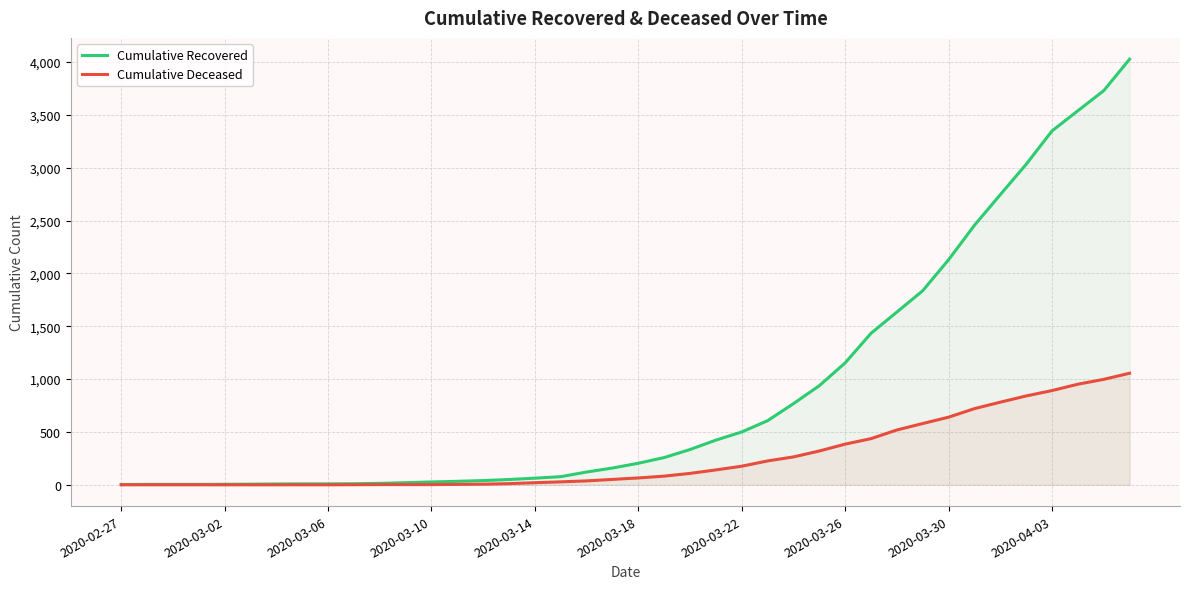

Reading left to right, what are all the values shown in this chart?

Cumulative Recovered: 3	4	4	4	5	6	8	9	9	10	14	20	27	33	40	50	63	77	121	159	204	258	334	423	500	607	768	938	1154	1434	1635	1837	2130	2456	2746	3033	3349	3540	3730	4028
Cumulative Deceased: 0	0	0	0	0	0	0	0	0	1	2	2	2	4	6	11	20	28	37	51	65	82	108	141	176	226	264	320	385	437	519	580	640	721	782	841	892	952	998	1056